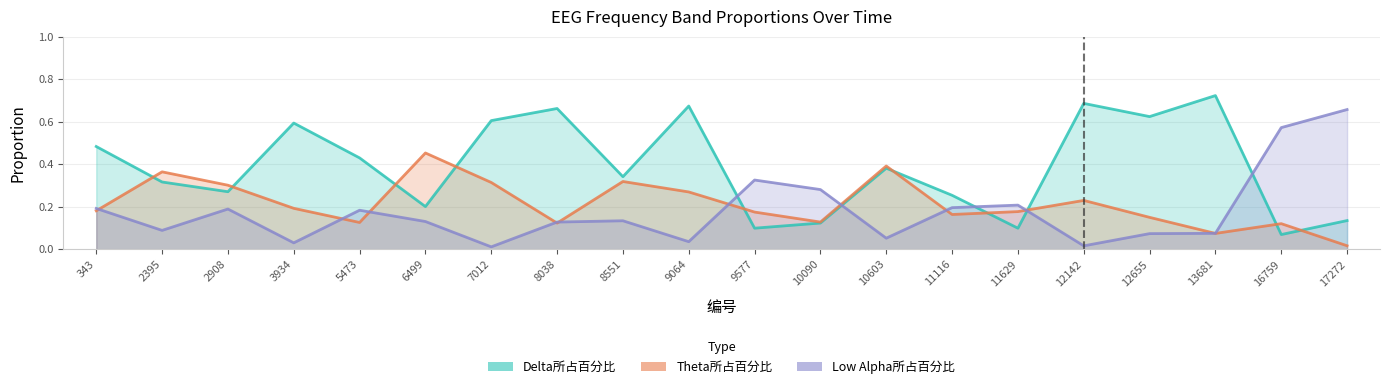

What value does the Delta所占百分比 series have at 8038?

0.7